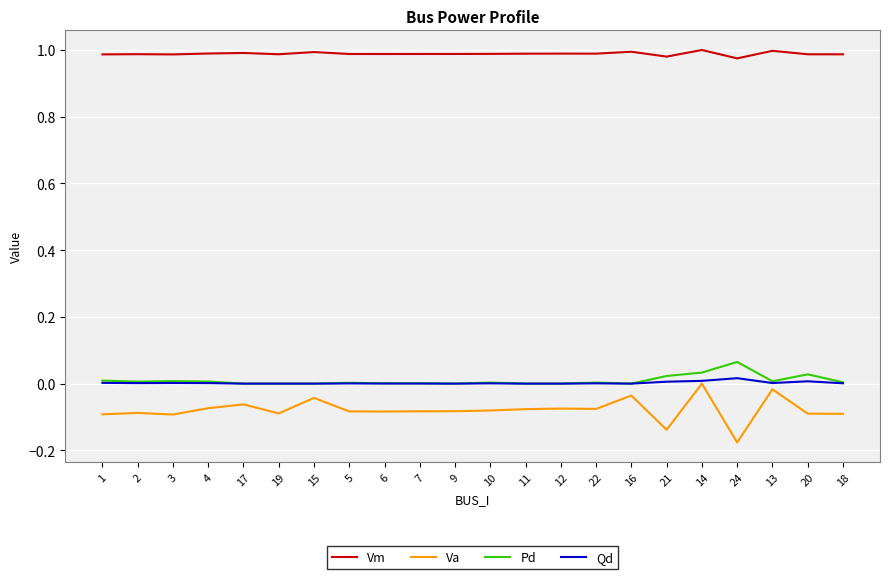

Is the value of Pd at 21 greater than the value of Vm at 7?

No